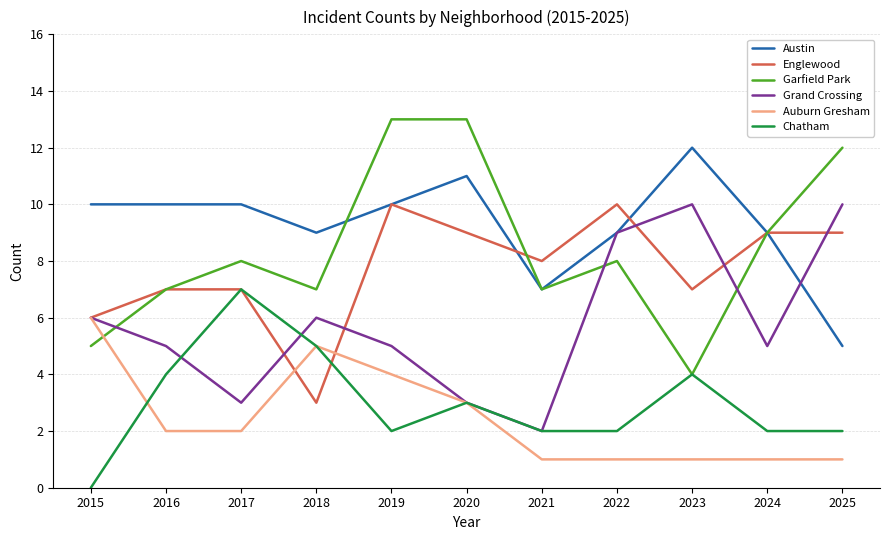

Reading left to right, transcribe all the data shown in this chart.

Austin: 10	10	10	9	10	11	7	9	12	9	5
Englewood: 6	7	7	3	10	9	8	10	7	9	9
Garfield Park: 5	7	8	7	13	13	7	8	4	9	12
Grand Crossing: 6	5	3	6	5	3	2	9	10	5	10
Auburn Gresham: 6	2	2	5	4	3	1	1	1	1	1
Chatham: 0	4	7	5	2	3	2	2	4	2	2